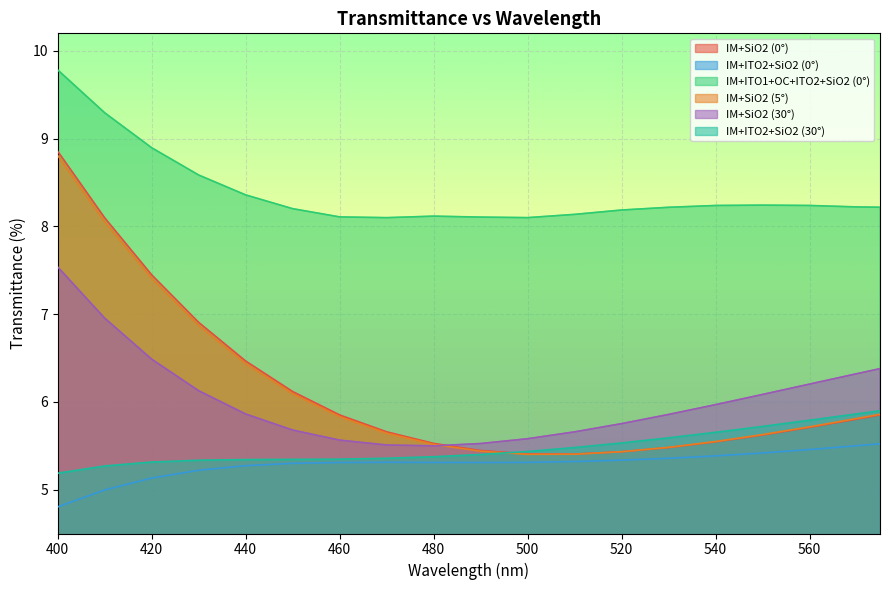

What are all the series names shown in the legend?

IM+SiO2 (0°), IM+ITO2+SiO2 (0°), IM+ITO1+OC+ITO2+SiO2 (0°), IM+SiO2 (5°), IM+SiO2 (30°), IM+ITO2+SiO2 (30°)